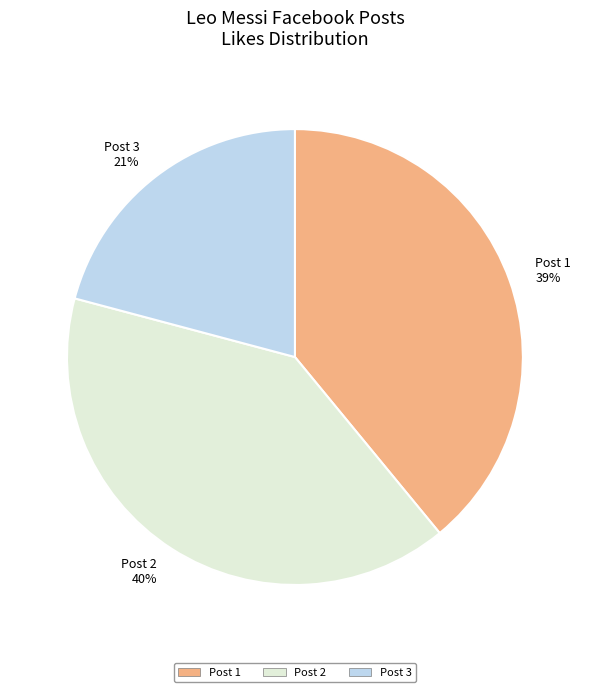

What is the largest slice in the pie chart?

Post 2 40%